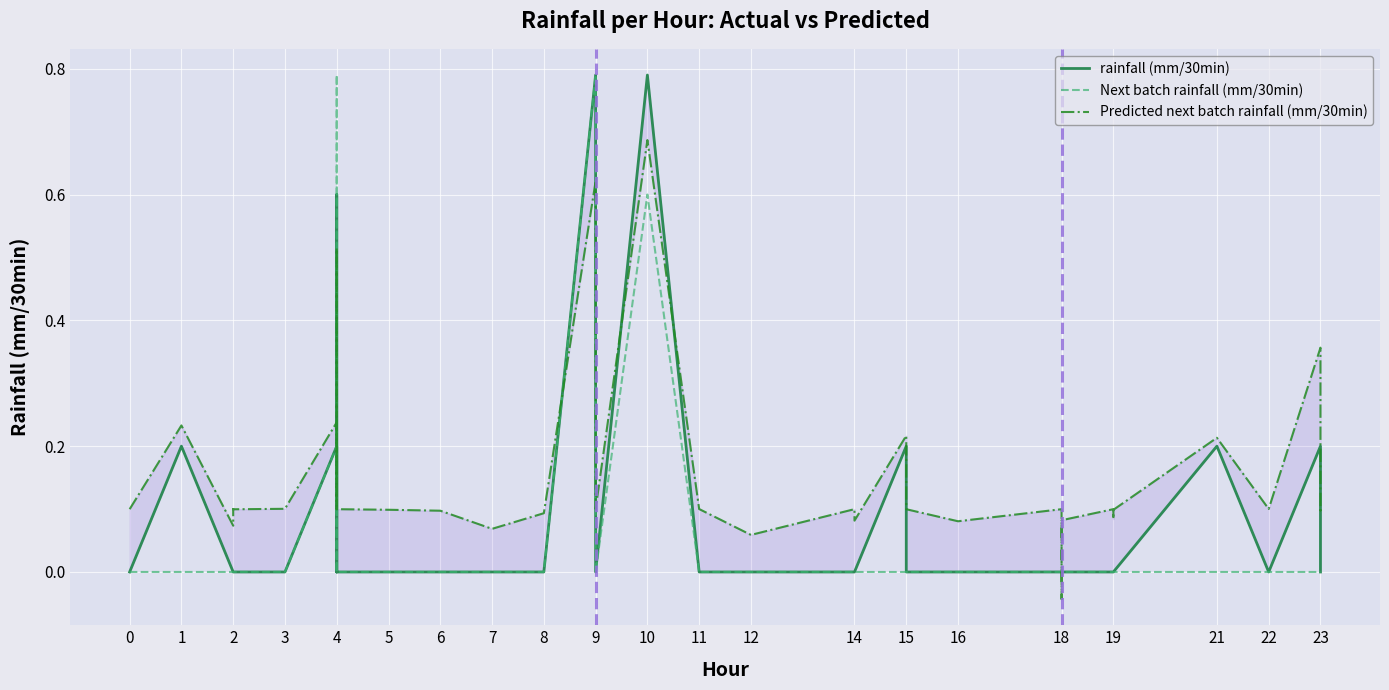

How many Next batch rainfall (mm/30min) values are between 0 and 1?

40